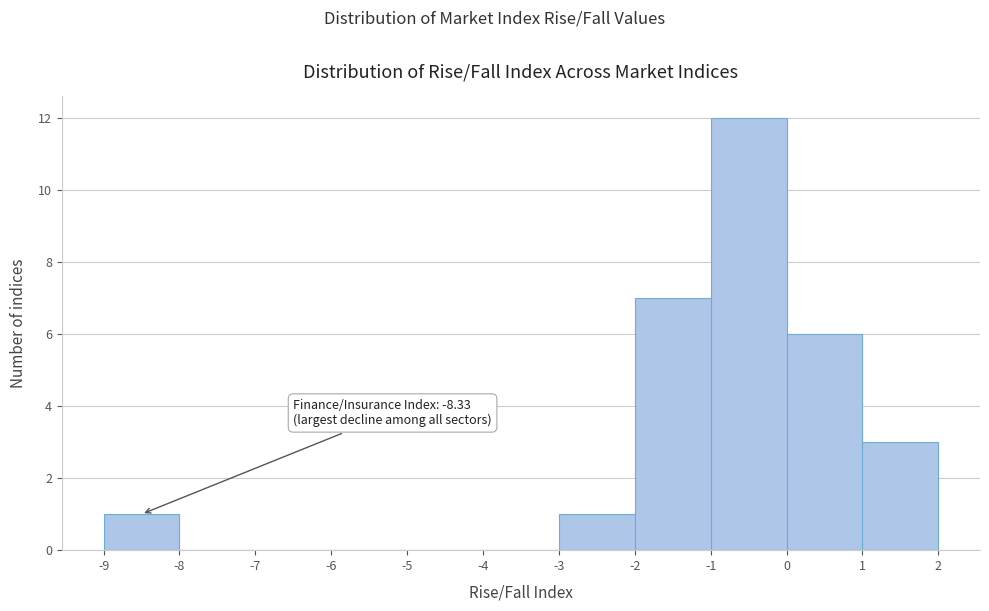

Which range on the x-axis has the tallest bar?

-1 to 0